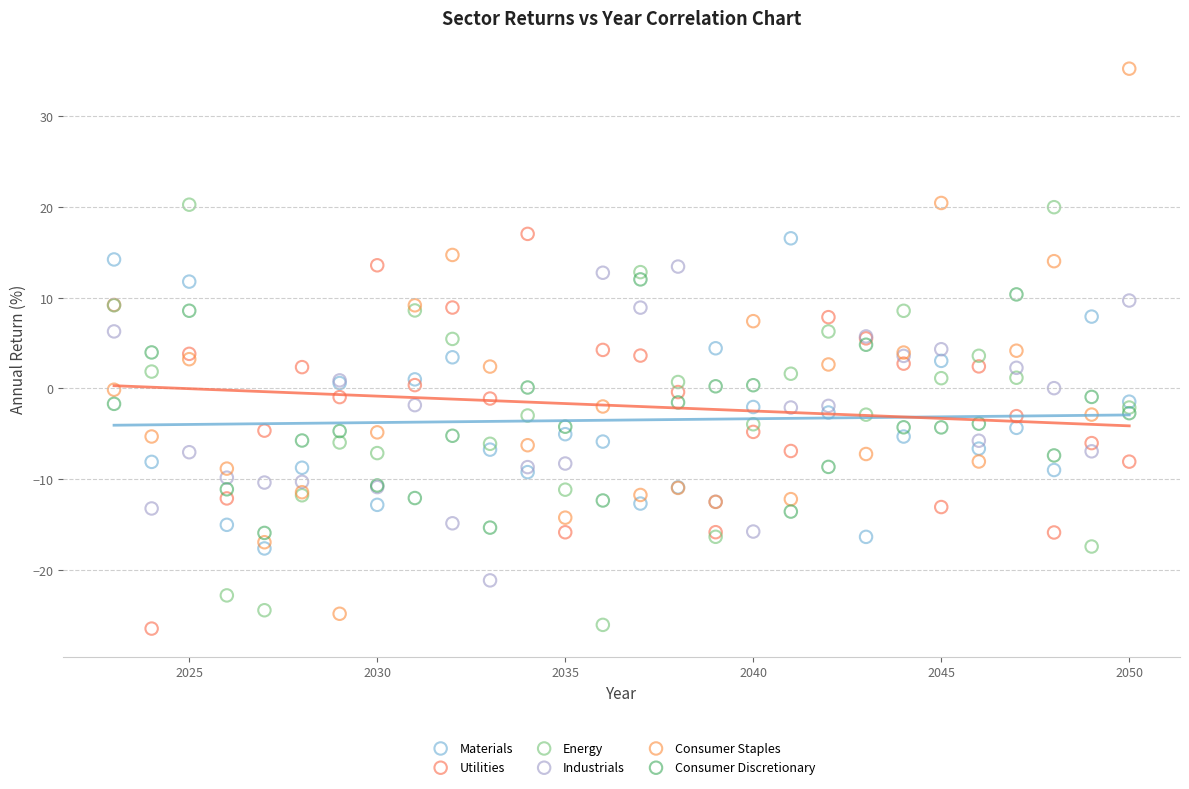

What is the X range (max minus min) for the scatter plot?

27.0